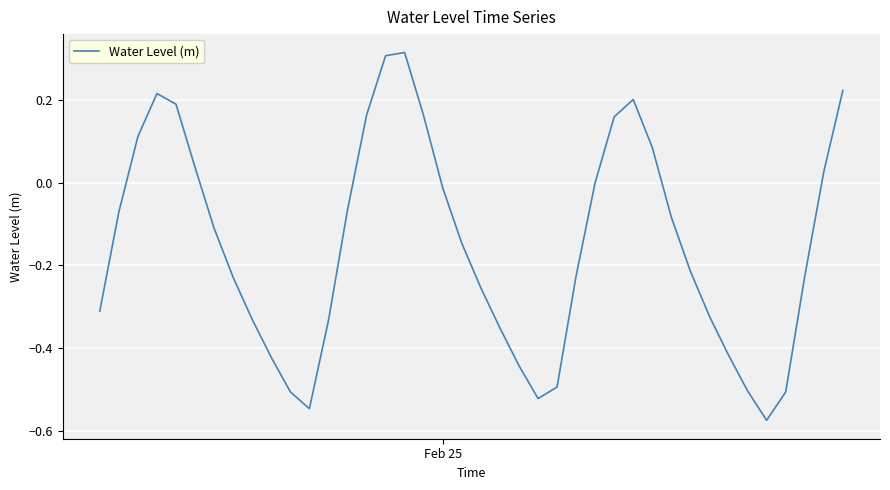

What is the difference between the maximum and minimum values?

0.9